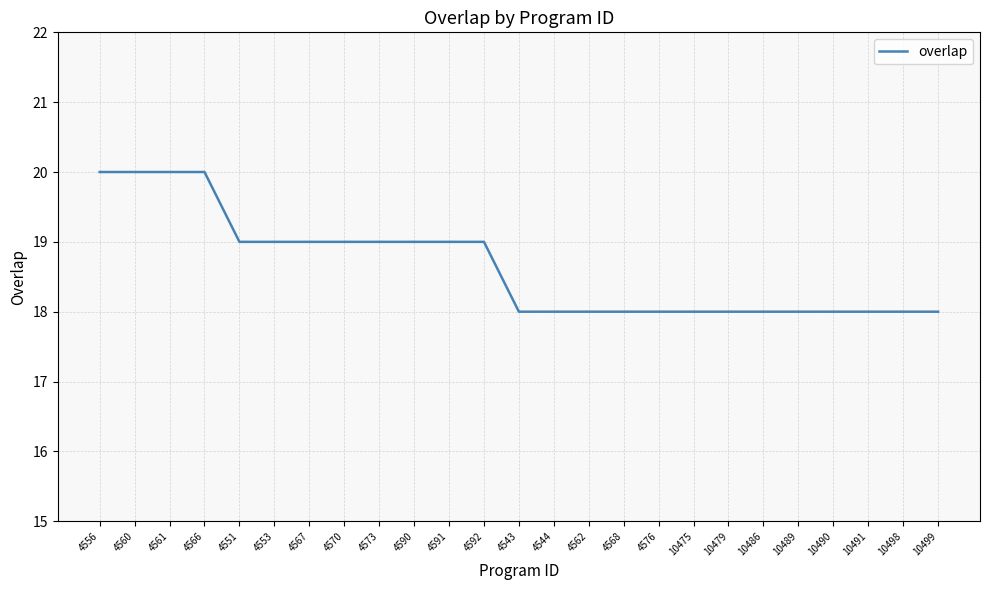

What position from the left is 10491?

23